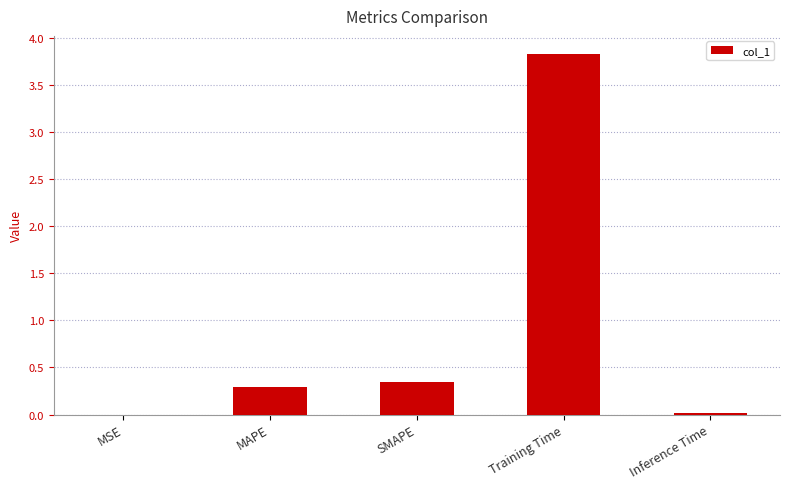

Where is the data nearest to the value 1?

SMAPE